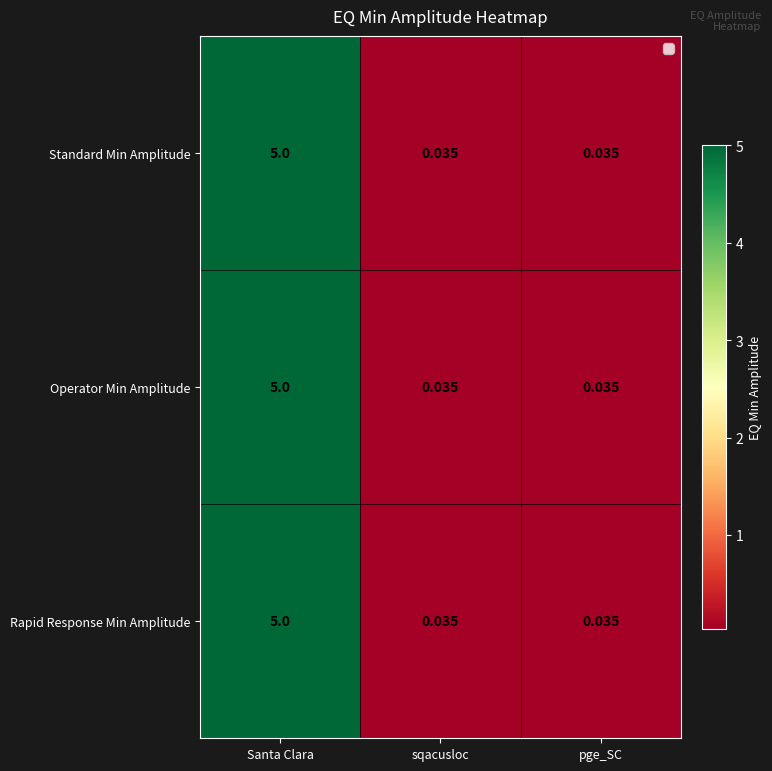

Which category has the highest value in the Standard Min Amplitude series?

Santa Clara